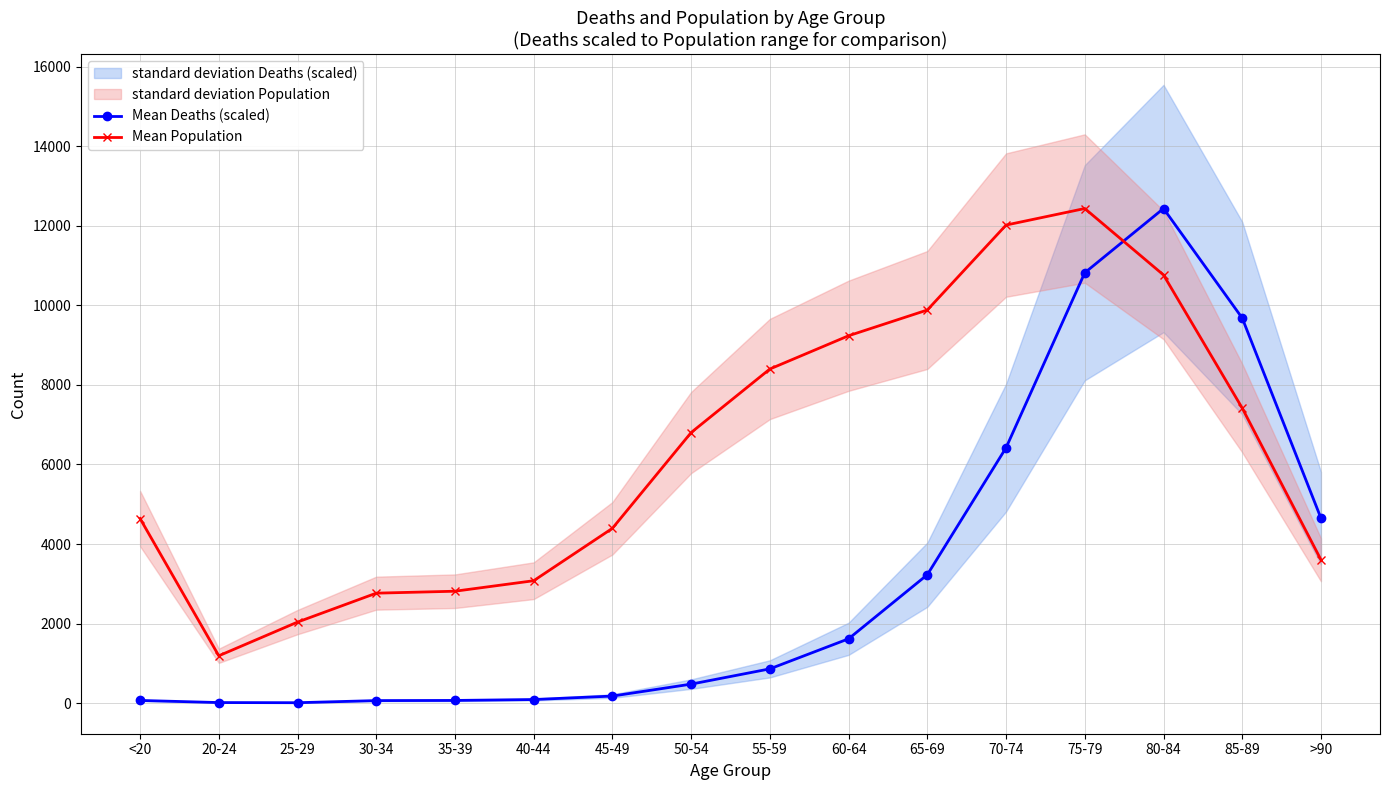

What is the lowest value of the Mean Population series?

1191.0